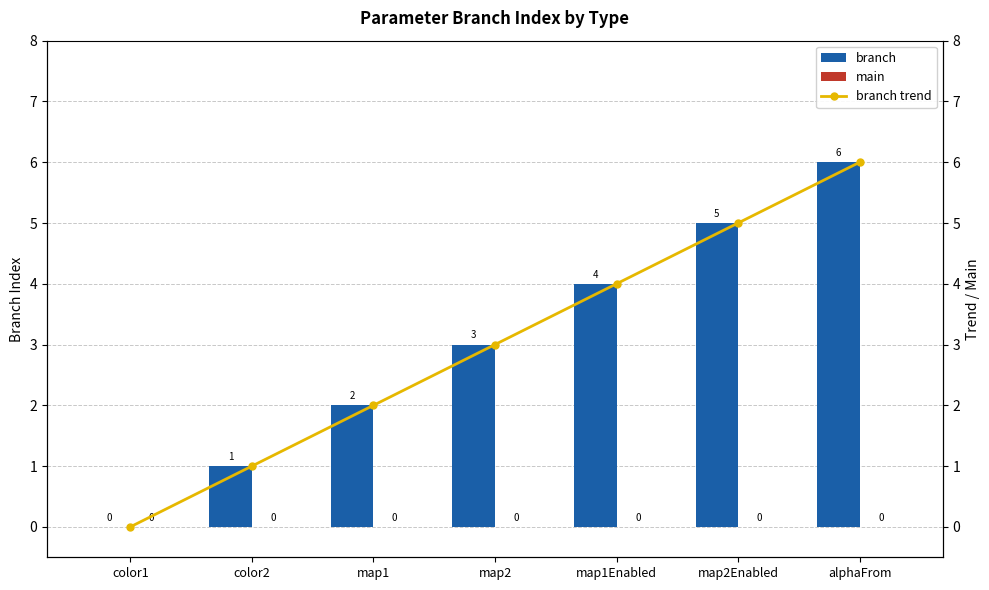

Reading left to right, list all the values displayed in this chart.

branch: color1=0	color2=1	map1=2	map2=3	map1Enabled=4	map2Enabled=5	alphaFrom=6
main: color1=0	color2=0	map1=0	map2=0	map1Enabled=0	map2Enabled=0	alphaFrom=0
branch trend: color1=0	color2=1	map1=2	map2=3	map1Enabled=4	map2Enabled=5	alphaFrom=6